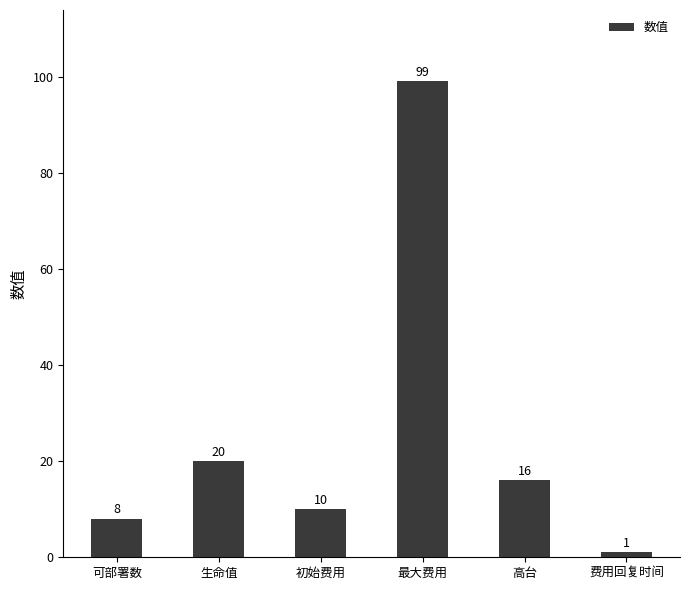

What is the difference between the second highest and second lowest values?

12